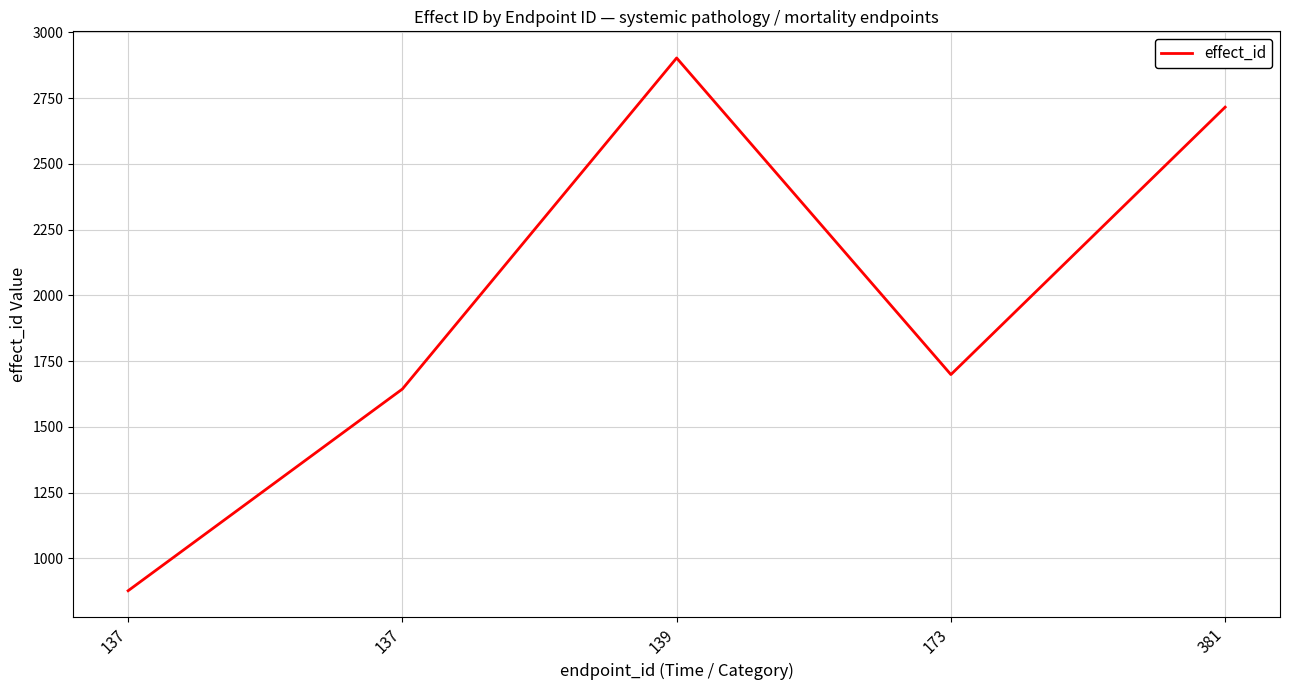

What is the difference between the values at 137 and 139?

1259